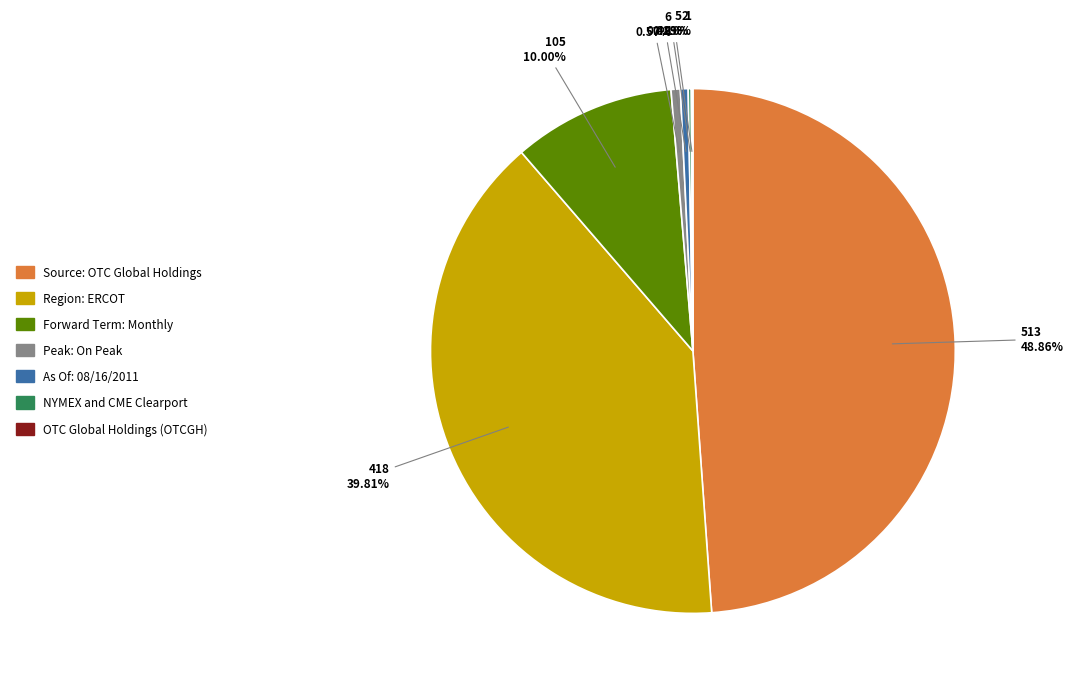

Does any single category account for the majority?

No